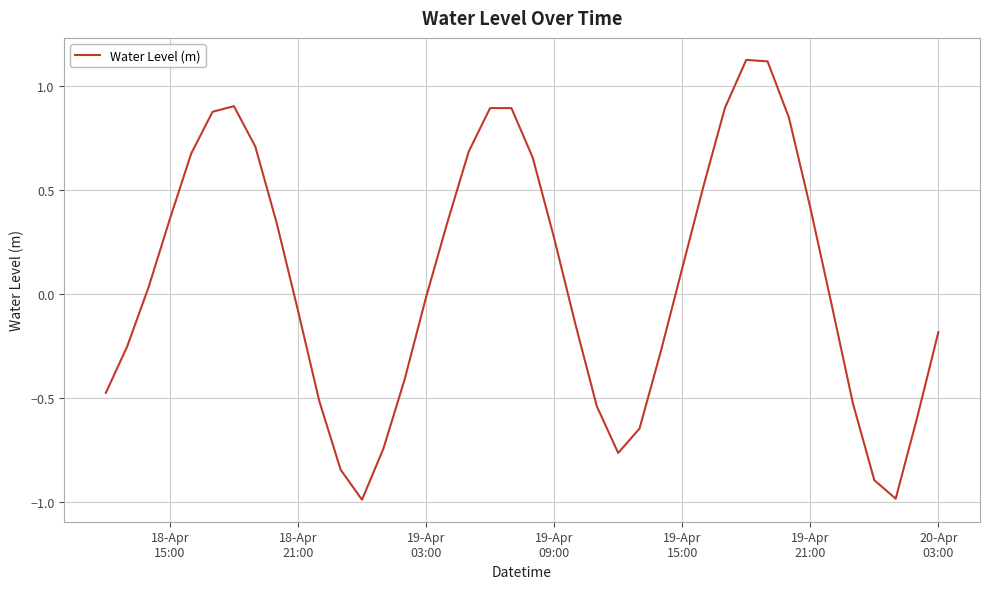

What is the smallest value displayed?

-1.0